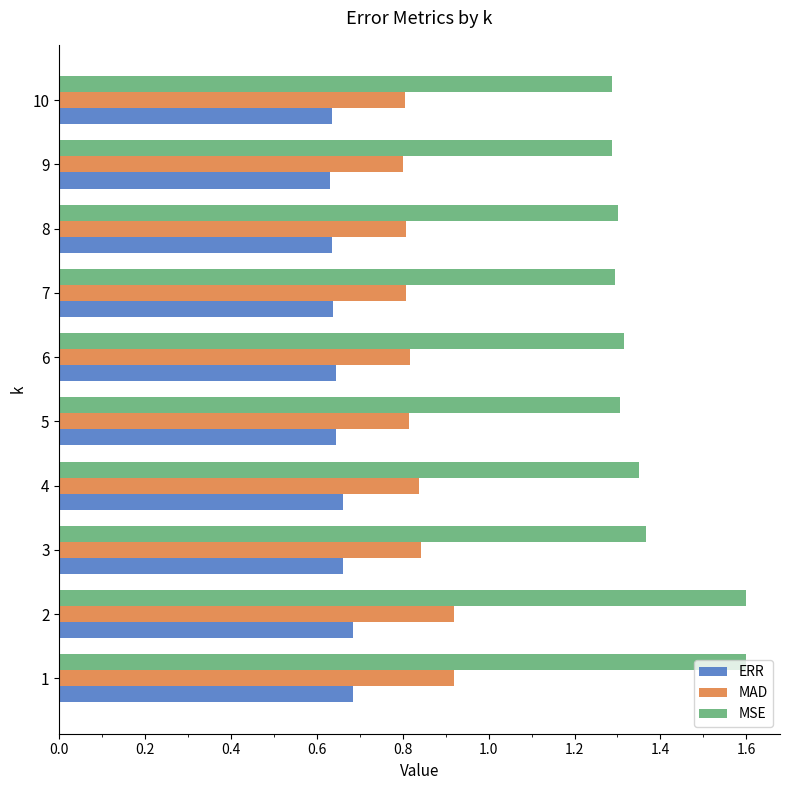

Is it true that MAD equals 0.5 at 5?

False